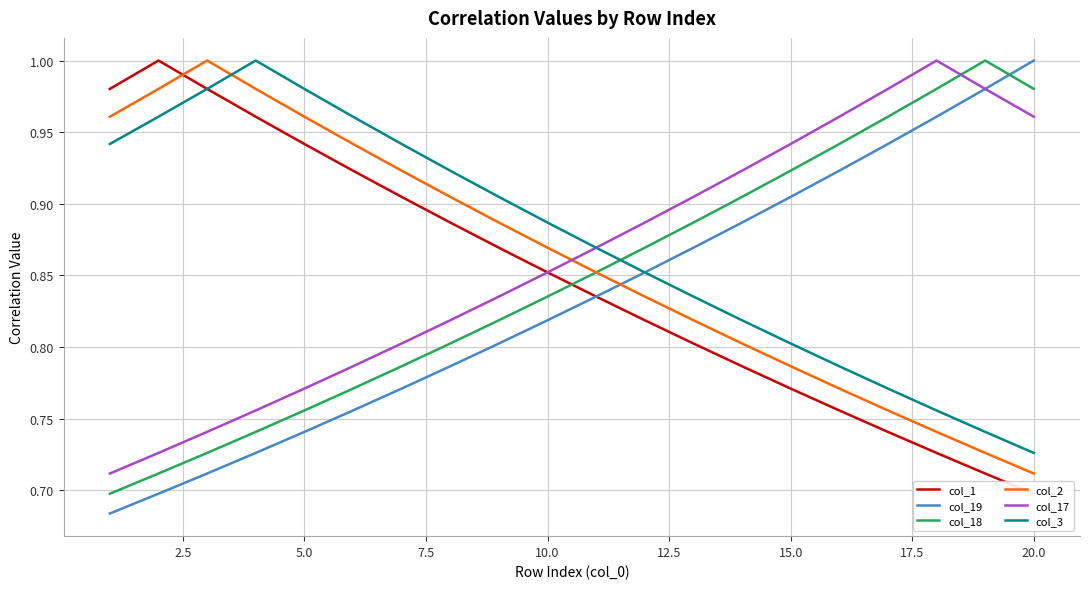

Reading left to right, what are all the values shown in this chart?

col_1: 1.0	1.0	1.0	1.0	0.9	0.9	0.9	0.9	0.9	0.9	0.8	0.8	0.8	0.8	0.8	0.8	0.7	0.7	0.7	0.7
col_19: 0.7	0.7	0.7	0.7	0.7	0.8	0.8	0.8	0.8	0.8	0.8	0.9	0.9	0.9	0.9	0.9	0.9	1.0	1.0	1.0
col_18: 0.7	0.7	0.7	0.7	0.8	0.8	0.8	0.8	0.8	0.8	0.9	0.9	0.9	0.9	0.9	0.9	1.0	1.0	1.0	1.0
col_2: 1.0	1.0	1.0	1.0	1.0	0.9	0.9	0.9	0.9	0.9	0.9	0.8	0.8	0.8	0.8	0.8	0.8	0.7	0.7	0.7
col_17: 0.7	0.7	0.7	0.8	0.8	0.8	0.8	0.8	0.8	0.9	0.9	0.9	0.9	0.9	0.9	1.0	1.0	1.0	1.0	1.0
col_3: 0.9	1.0	1.0	1.0	1.0	1.0	0.9	0.9	0.9	0.9	0.9	0.9	0.8	0.8	0.8	0.8	0.8	0.8	0.7	0.7